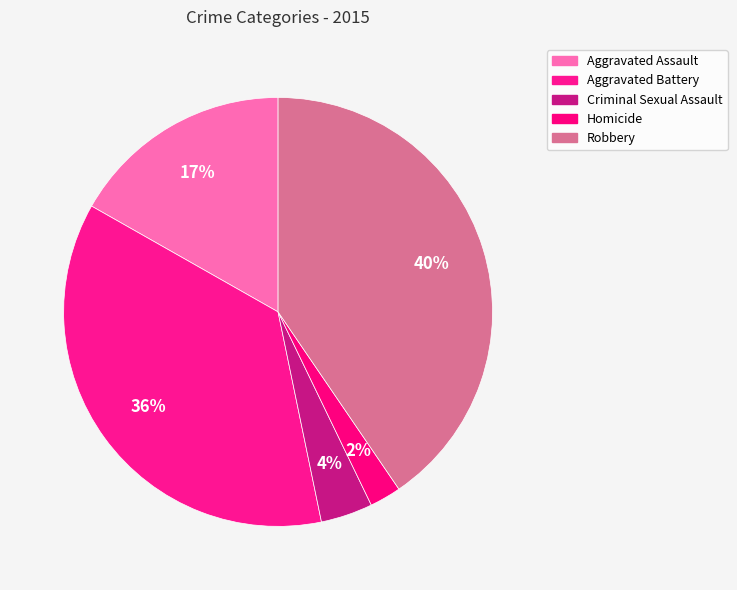

Which category has the biggest portion of the pie?

Robbery